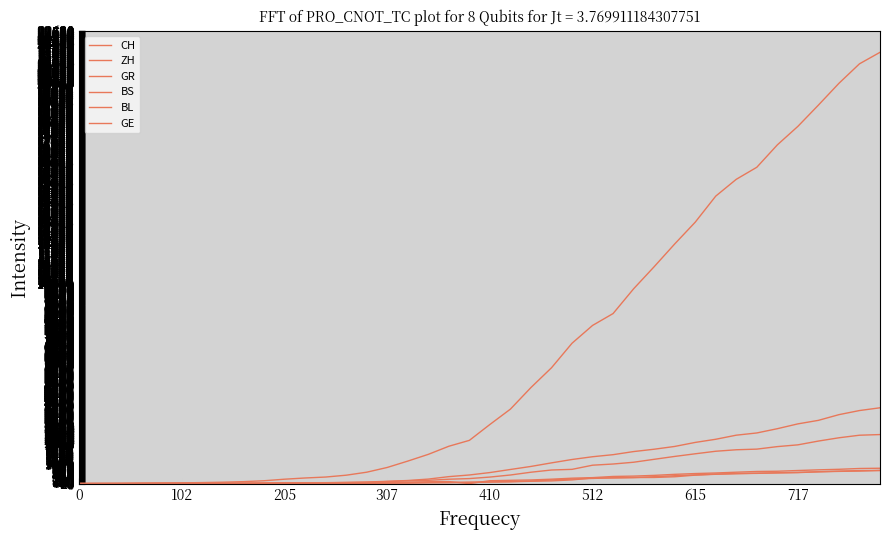

How many lines are shown in the chart?

6